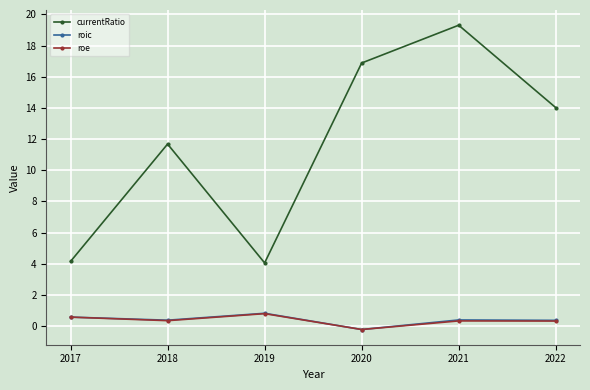

True or false: roic and roe cross at least once.

False